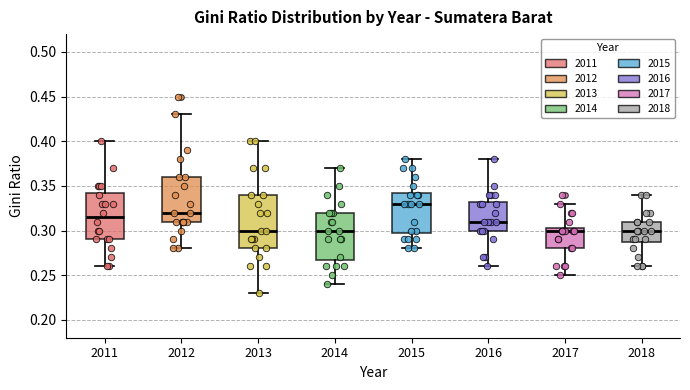

Where does the median line of the box at x = 2018 sit on the y-axis? The values are not printed on the chart, so give them approximately, as read against the axis.

0.300